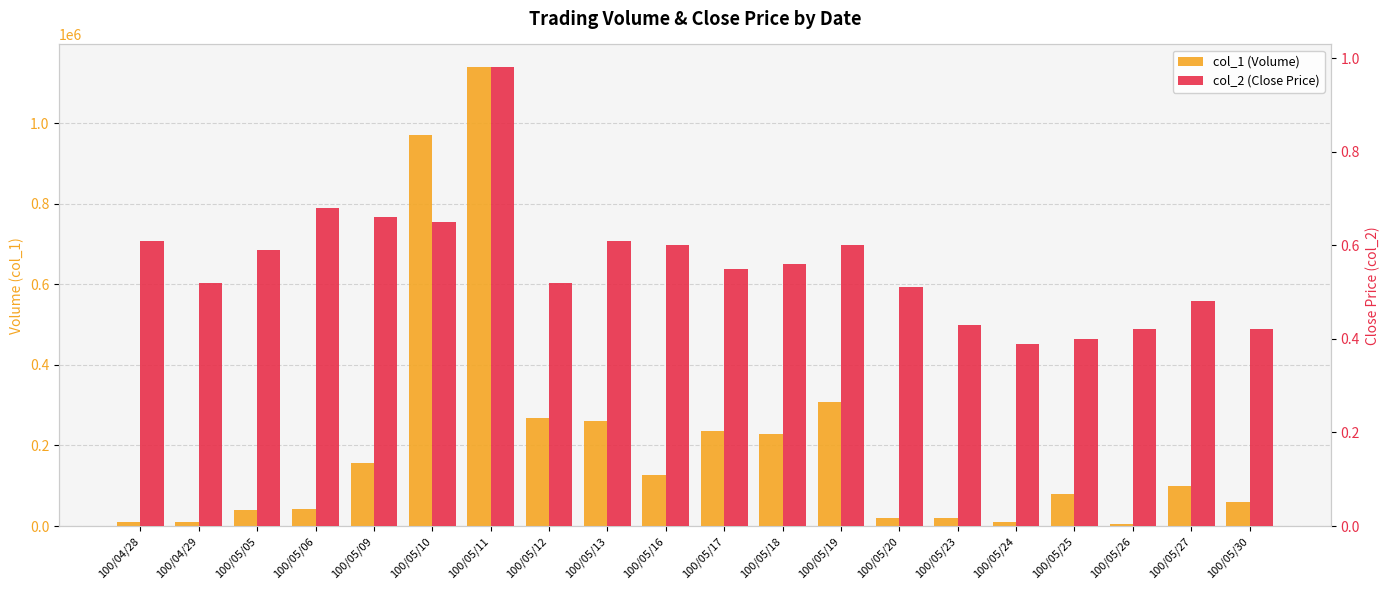

What is the label of the 20th bar from the left?

100/05/30